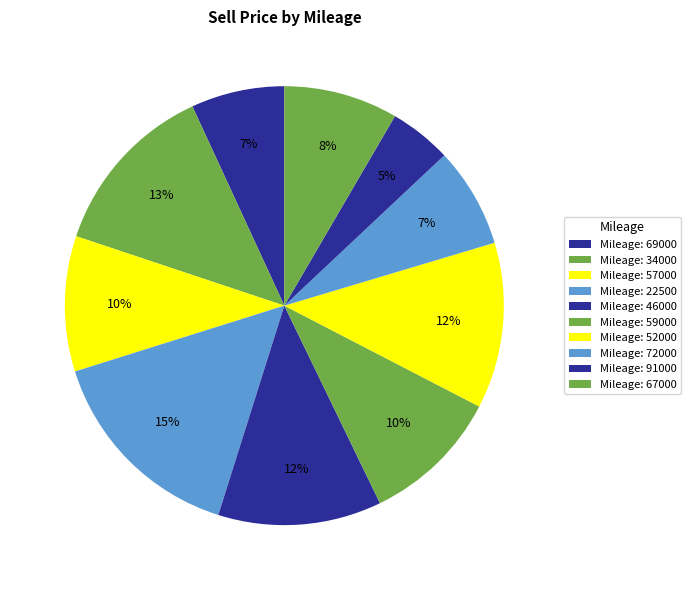

Rank the categories by value from highest to lowest.

22500, 34000, 52000, 46000, 59000, 57000, 67000, 72000, 69000, 91000